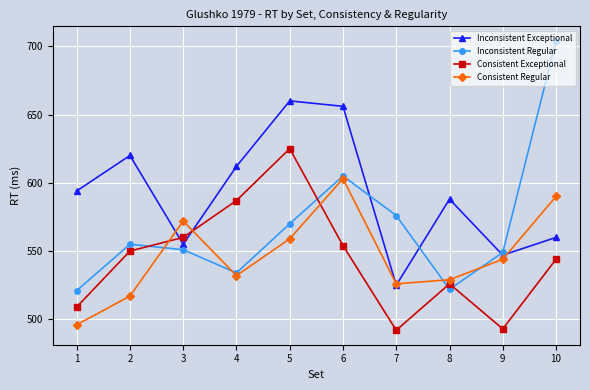

At which label does Consistent Regular first exceed 544?

3